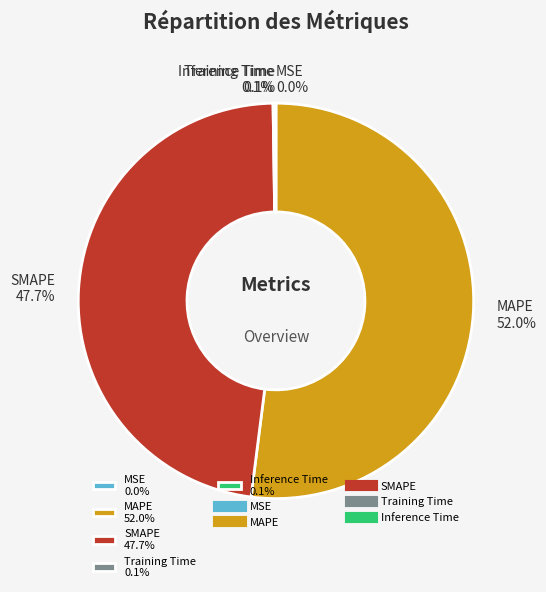

To the nearest percent, what is the average slice percentage?

20%